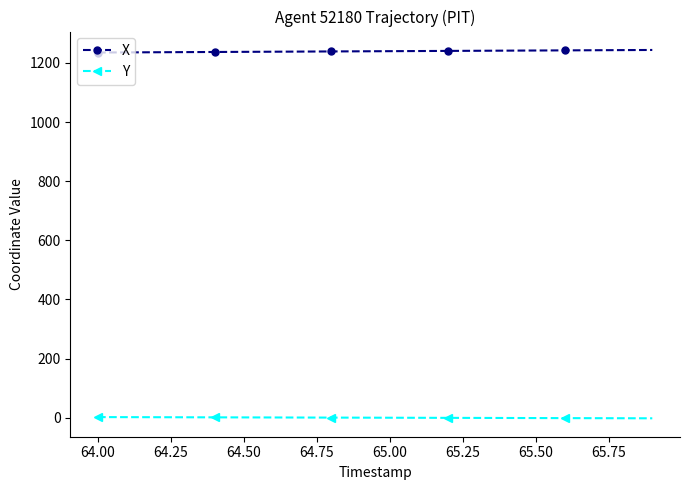

Which series has the largest total across all categories?

X